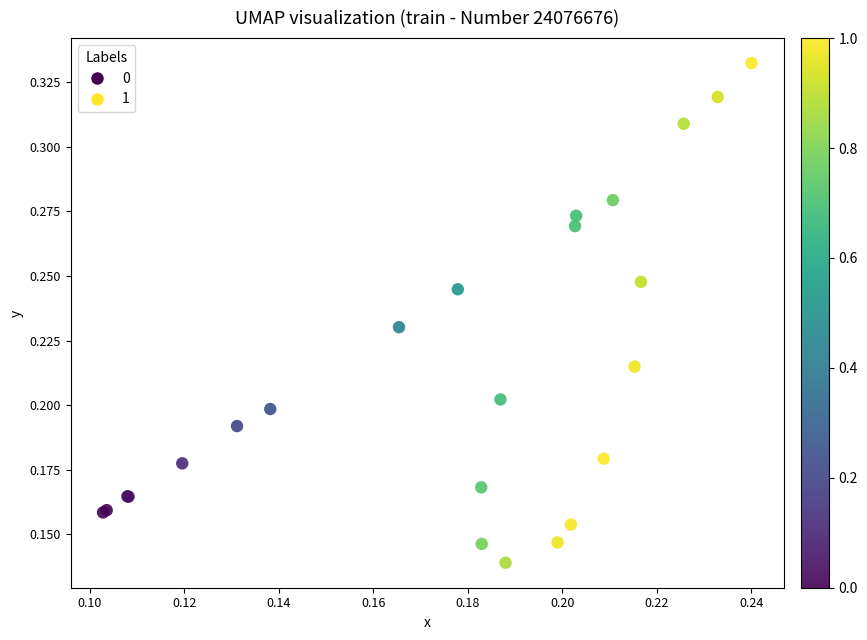

What are all the series names shown in the legend?

0, 1